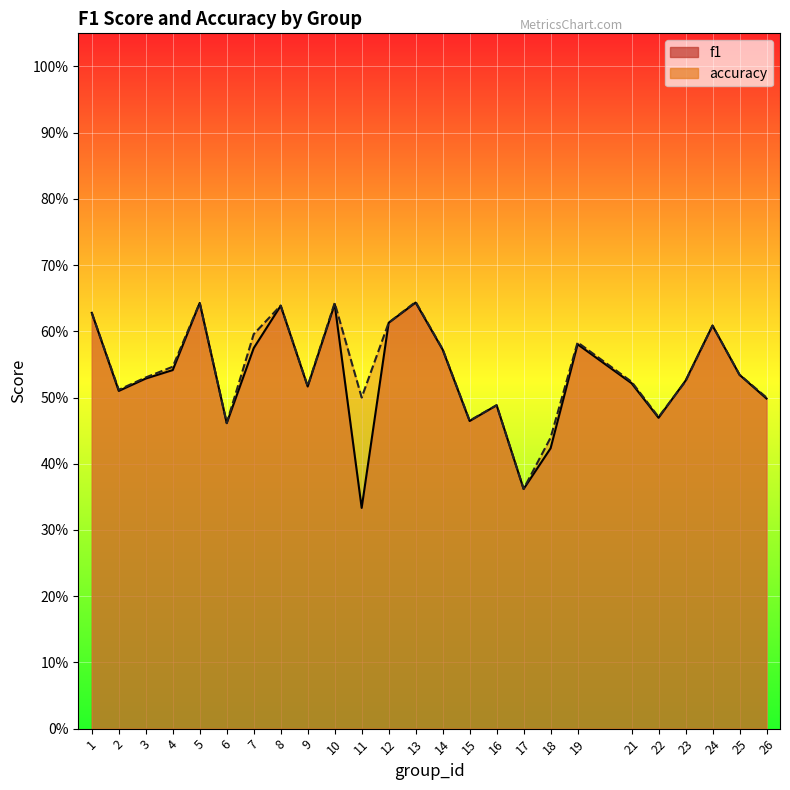

What is the sum of all f1 values?

13.3